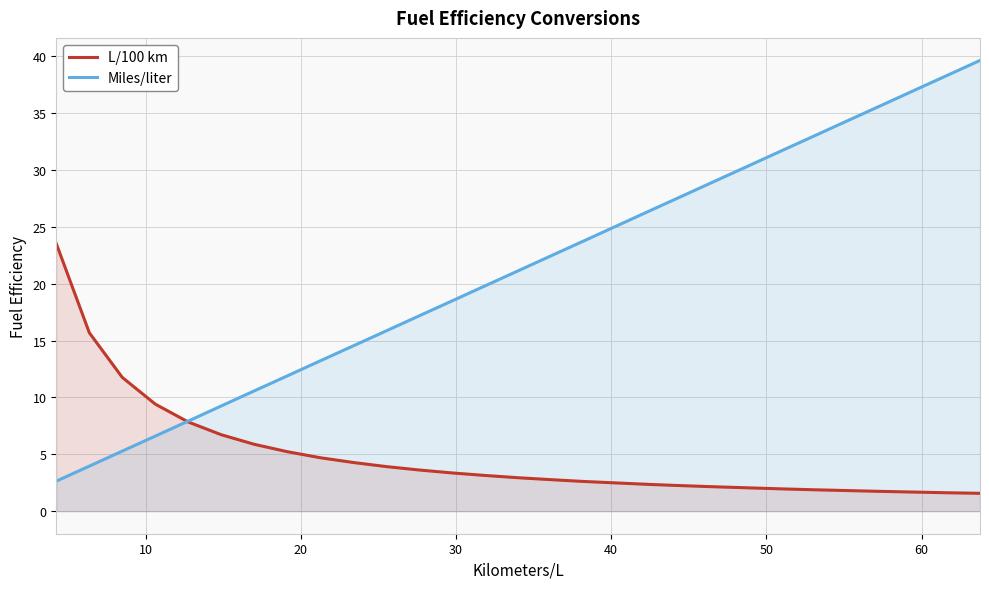

How many categories are shown in the chart?

29